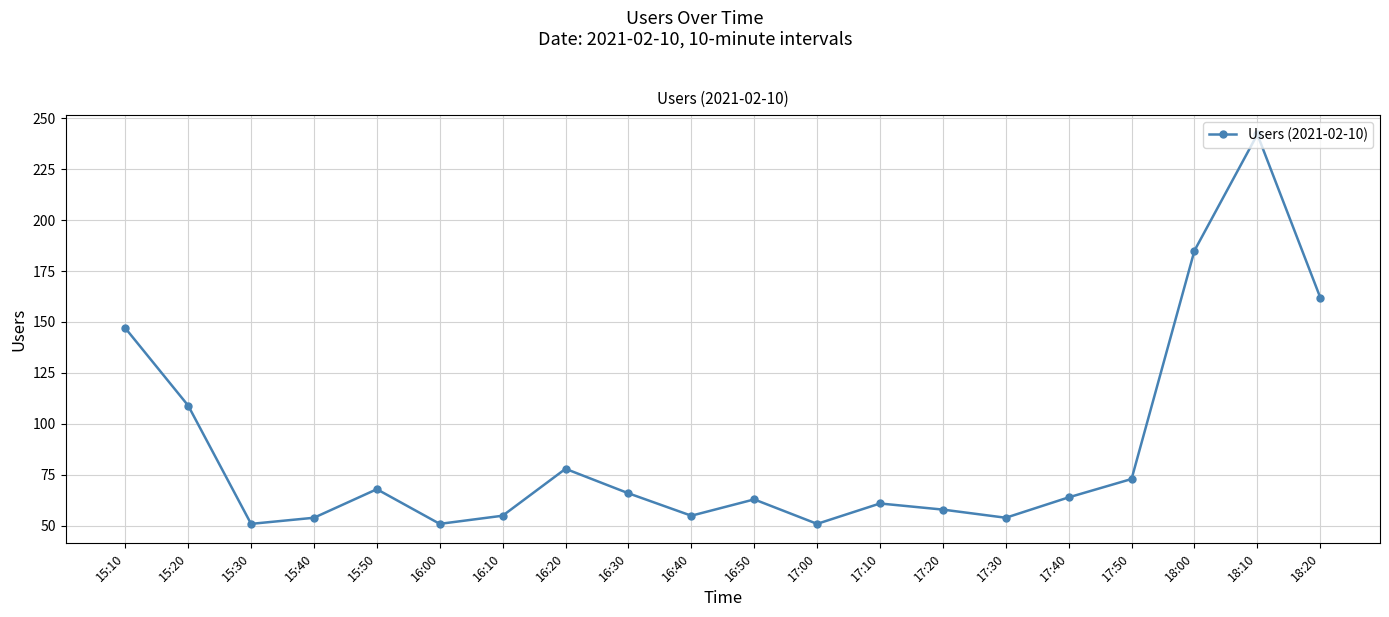

How many interior local valleys (lower than both neighbors) does the data have?

5